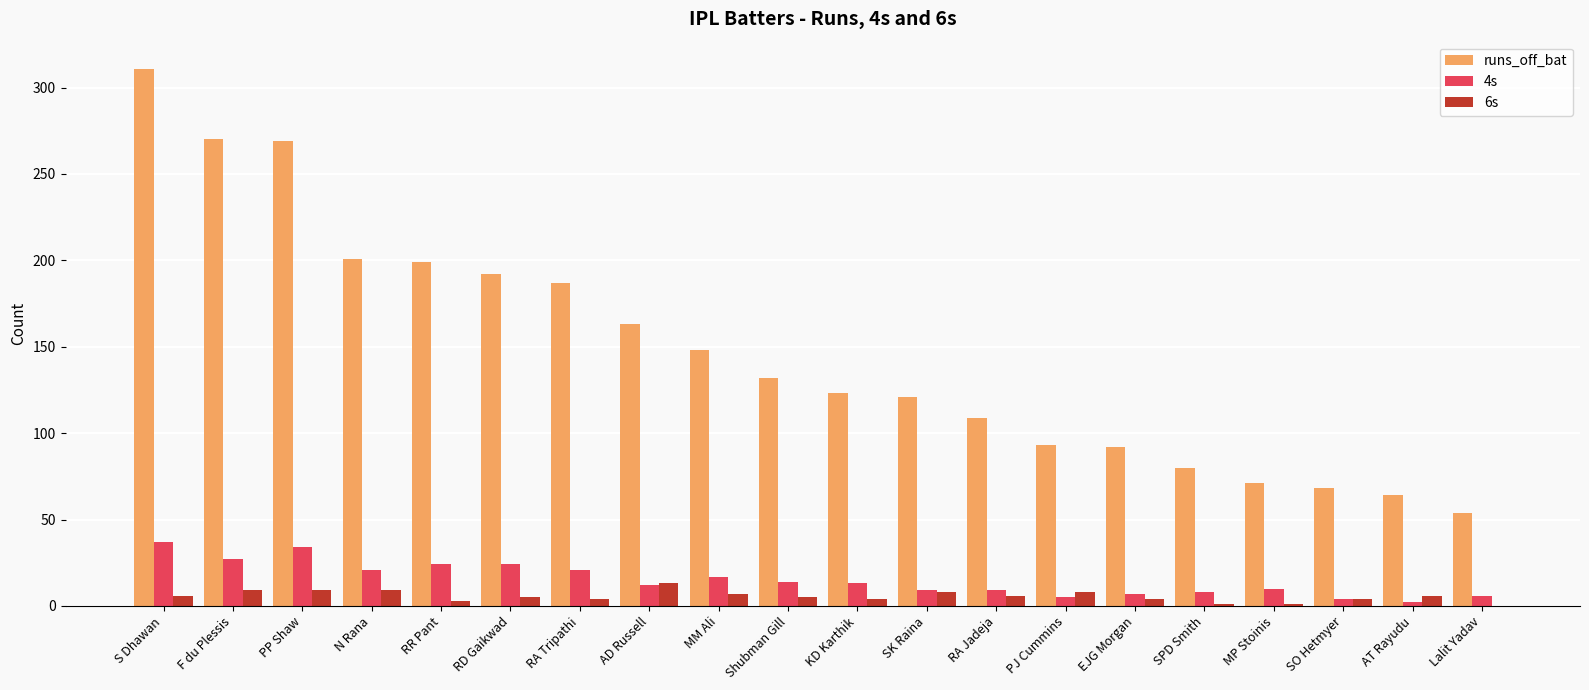

The 4s series shows 24 at RR Pant. True or false?

True